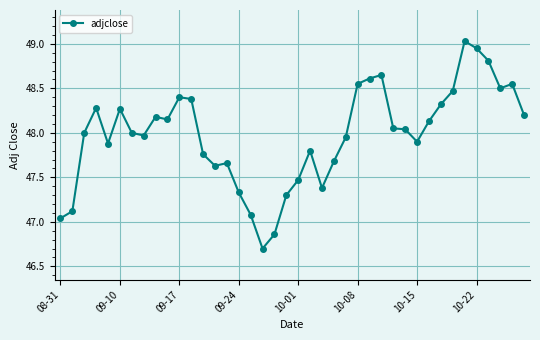

What is the sum of all values?

1919.0